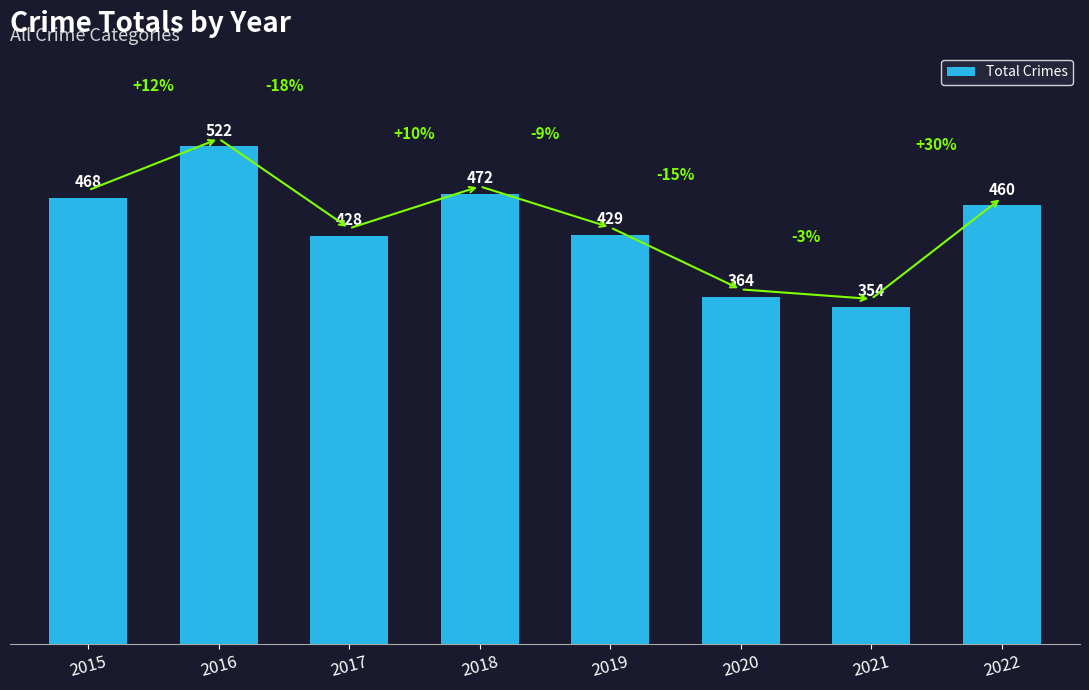

Reading right to left, list all the values displayed in this chart.

2022=460	2021=354	2020=364	2019=429	2018=472	2017=428	2016=522	2015=468